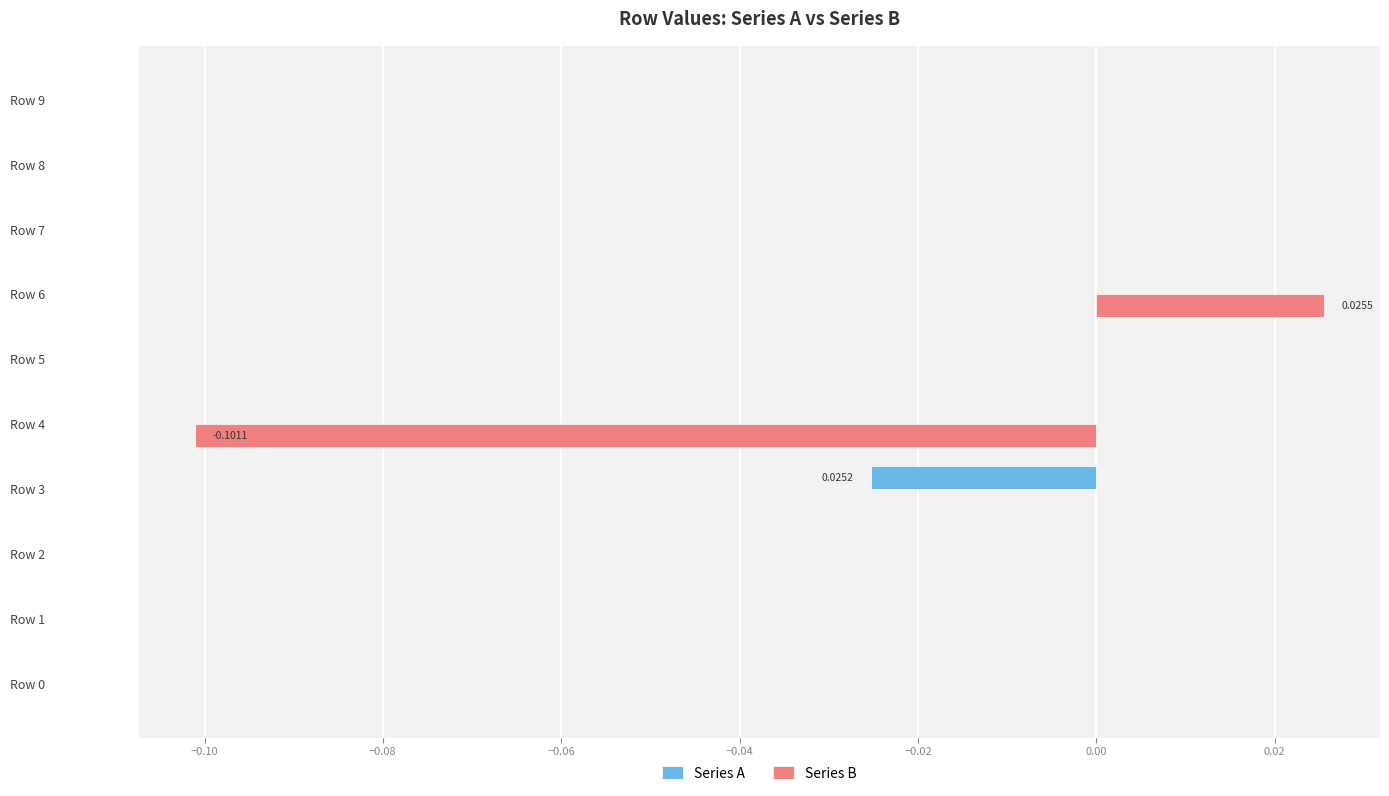

At which category is the sum across all series the highest?

Row 6